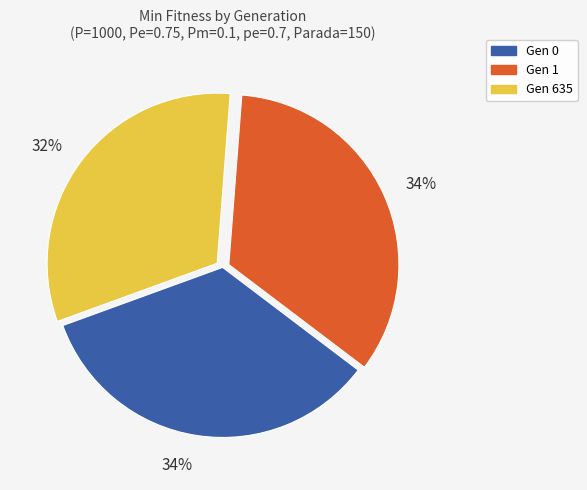

How many segments does this pie chart have?

3